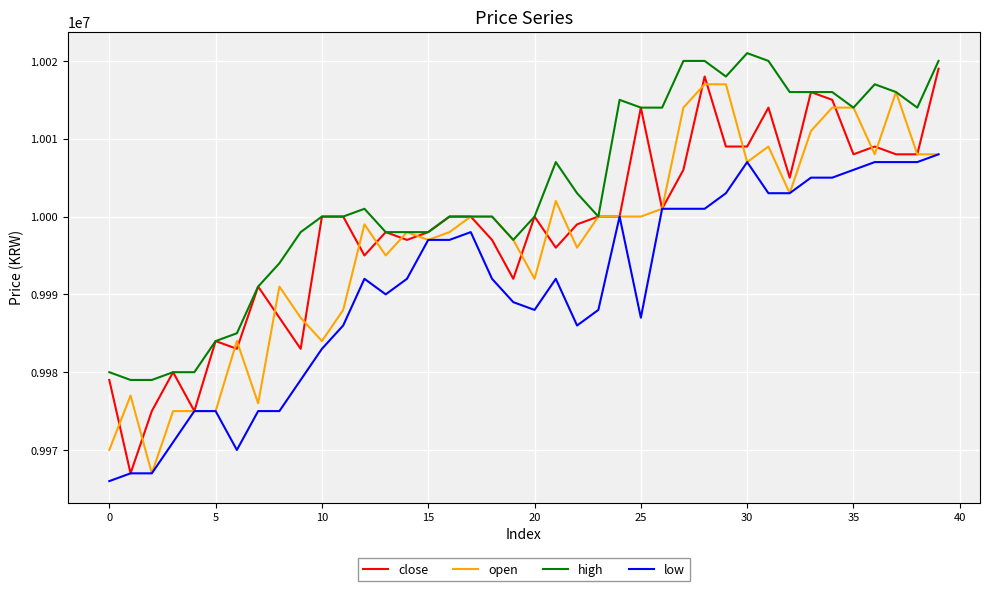

Does the chart have visible grid lines?

Yes